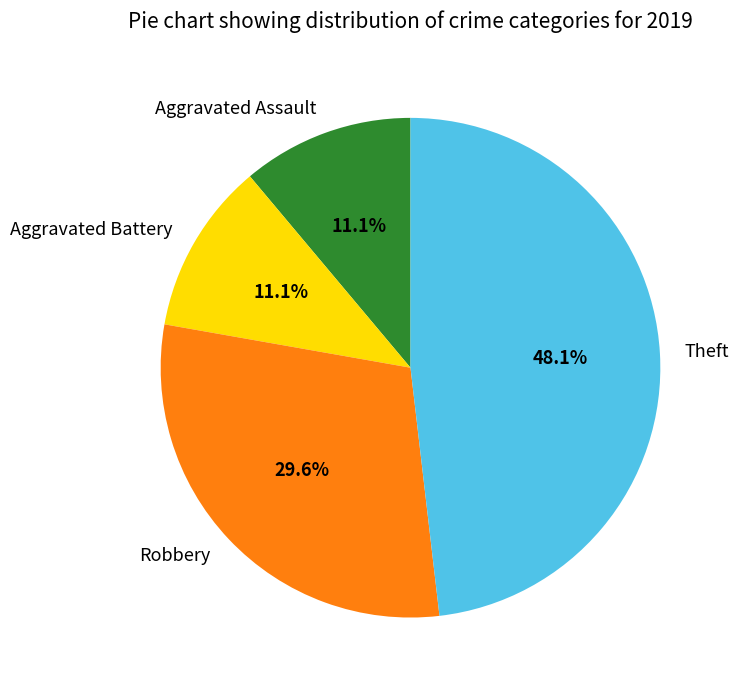

Between Theft and Robbery, which is larger?

Theft